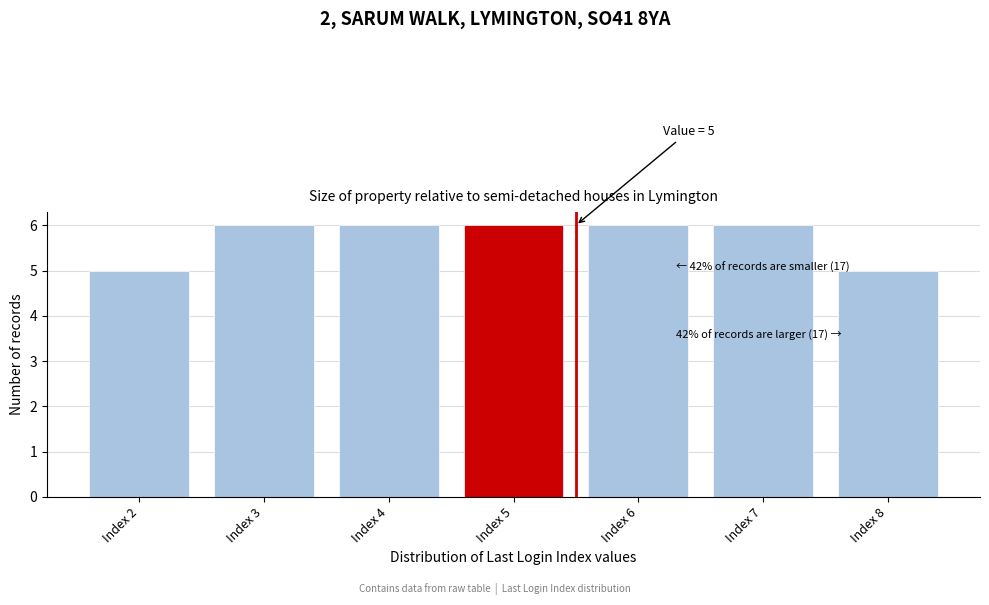

Reading left to right, what are all the values shown in this chart?

5	6	6	6	6	6	5